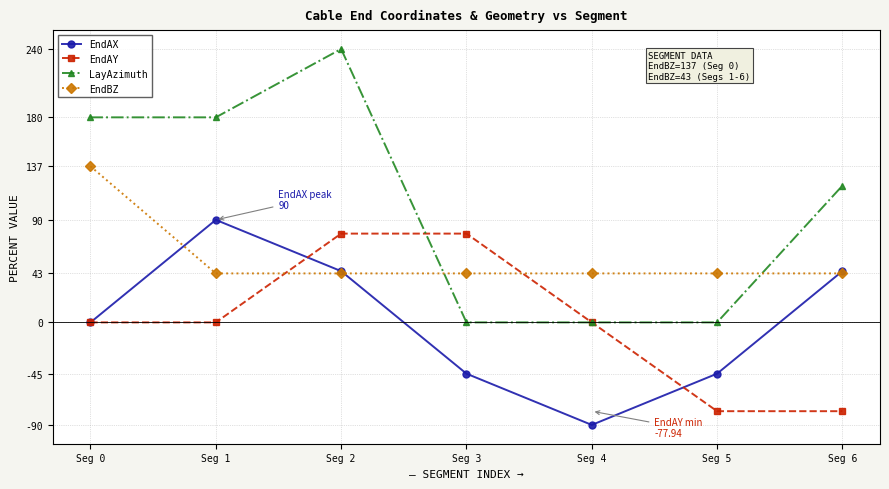

What are all the series names shown in the legend?

EndAX, EndAY, LayAzimuth, EndBZ